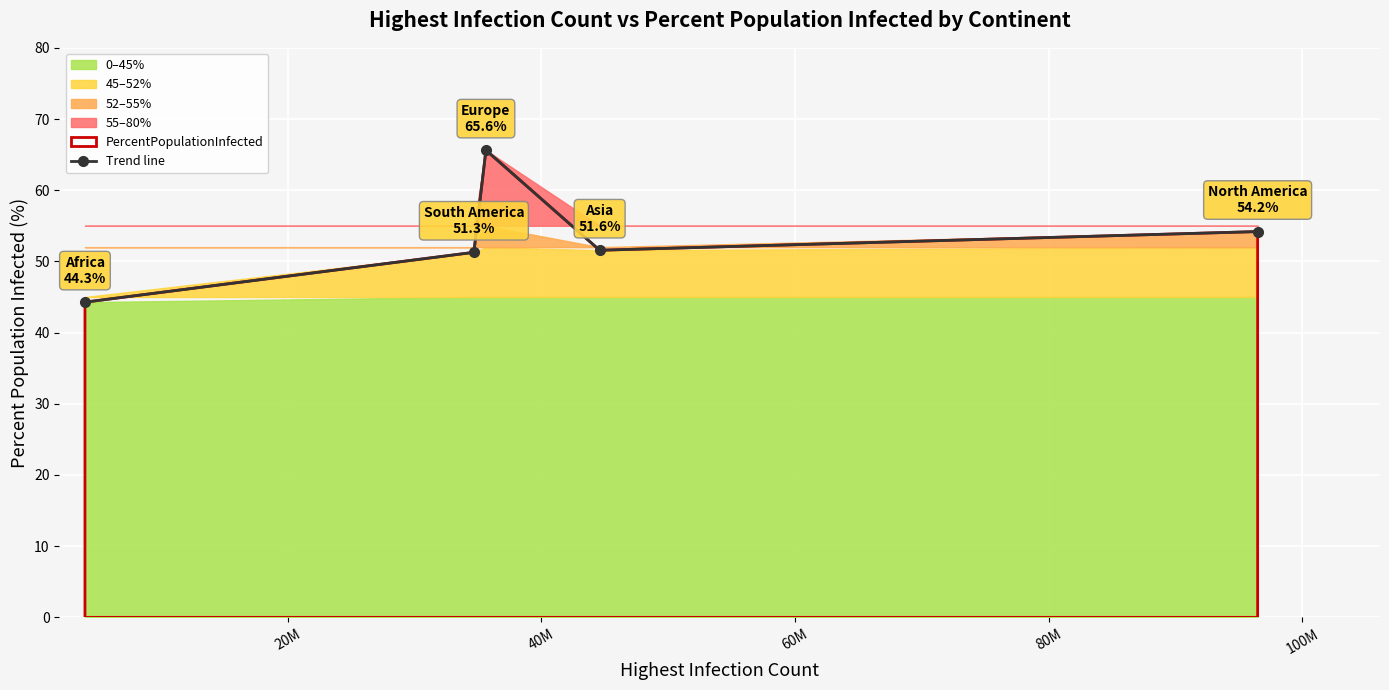

What is the difference between the maximum and second lowest values?

14.3